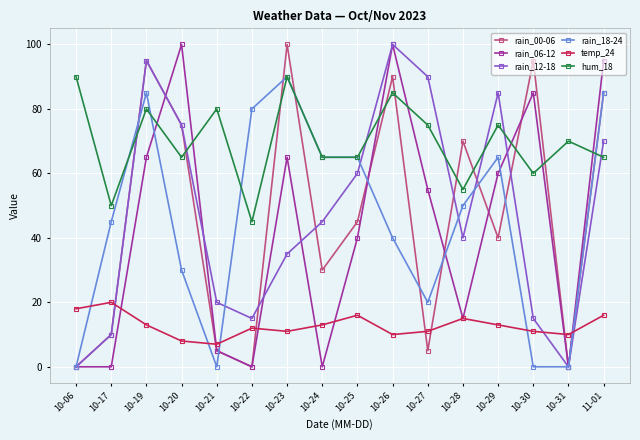

Where is rain_06-12 nearest to the value 50?

10-27